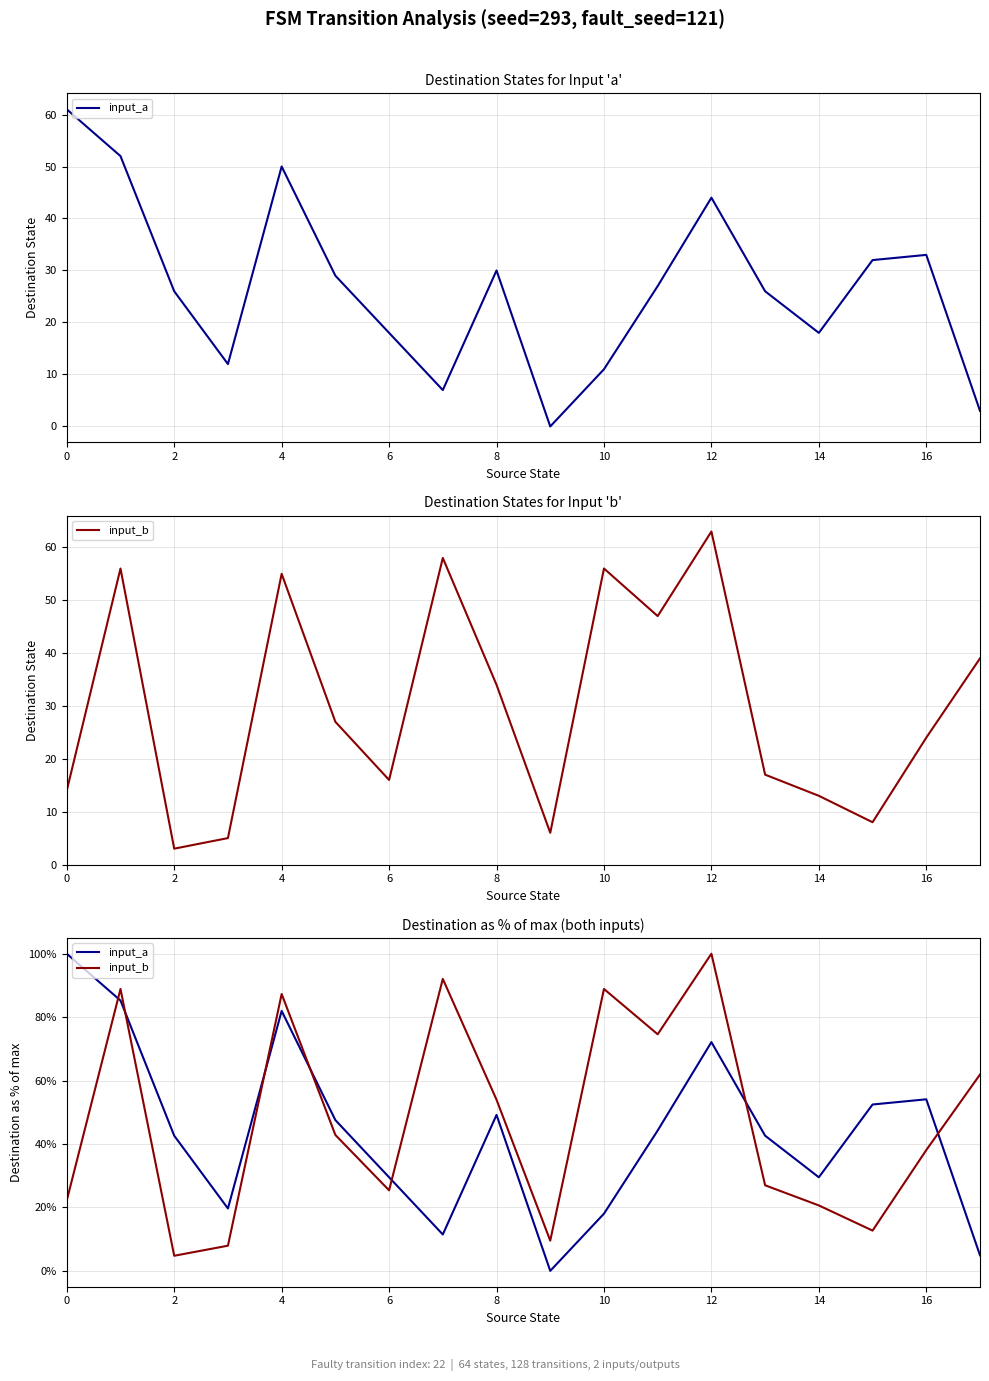

What is the difference between the maximum and minimum values in the input_b series?

95.2